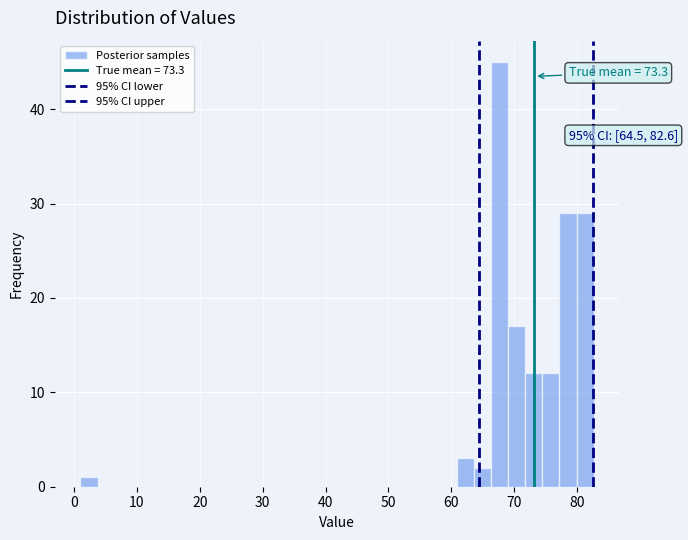

Read against the x-axis, roughly where is the centre of the tallest bar?

68